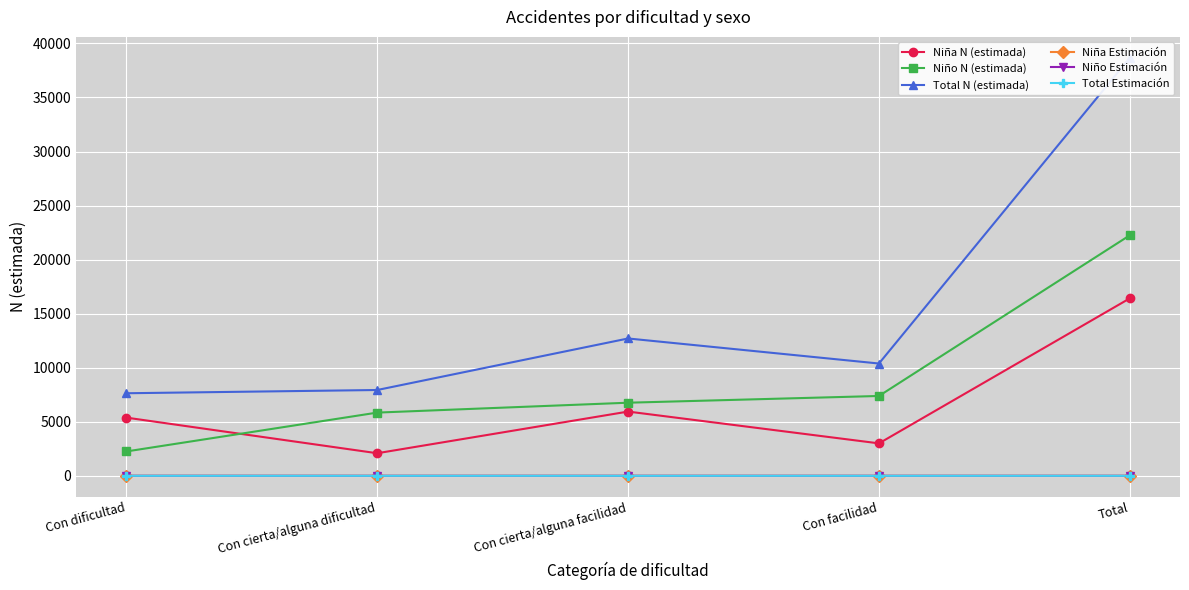

How many interior local peaks does the Niña N (estimada) series have?

1